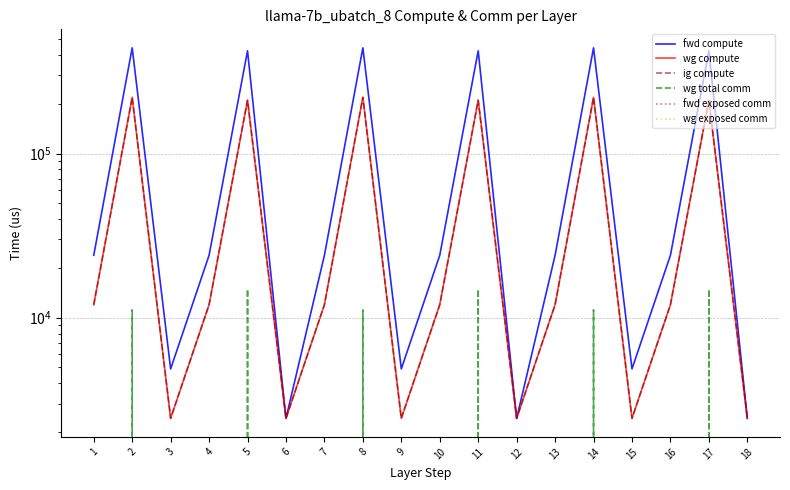

Is the value of wg exposed comm at 7 greater than the value of fwd exposed comm at 18?

No